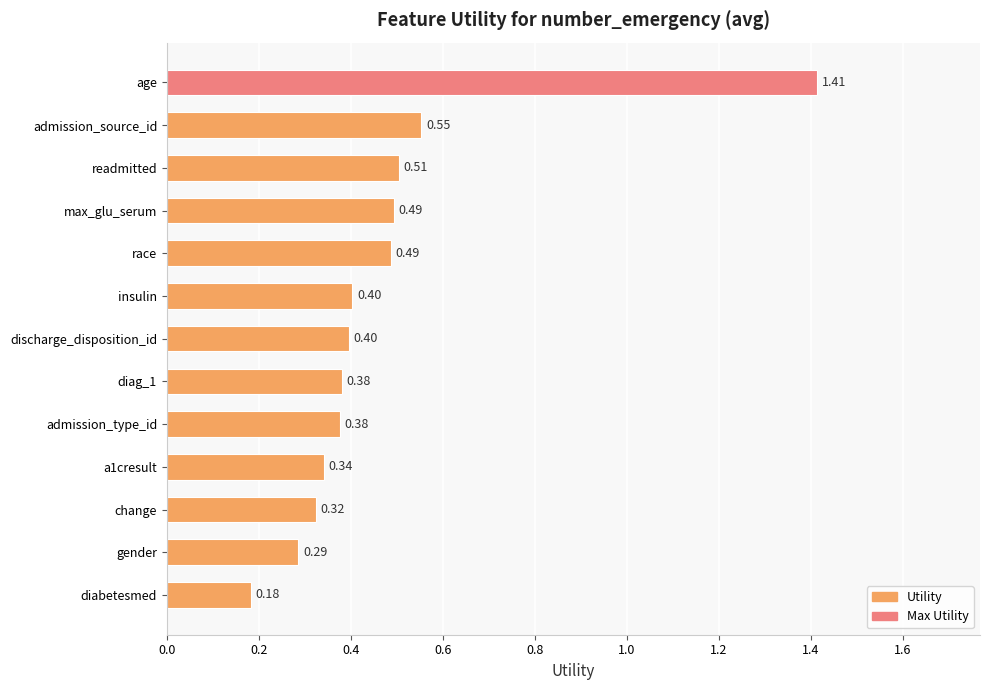

At which category does the chart reach its peak across all series?

age